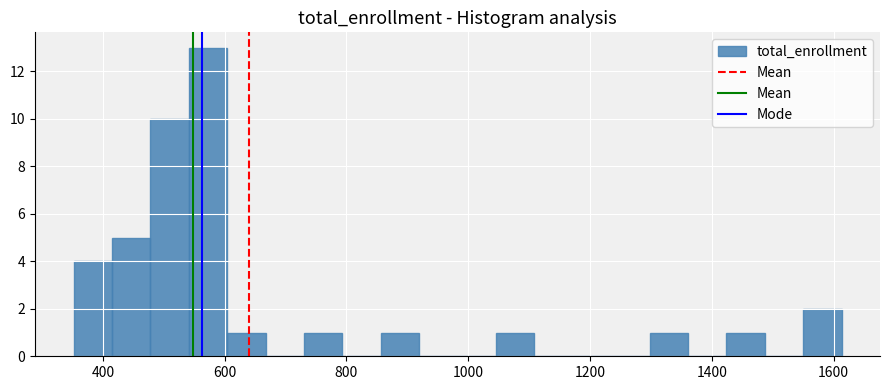

Read against the x-axis, roughly where is the centre of the tallest bar?

580